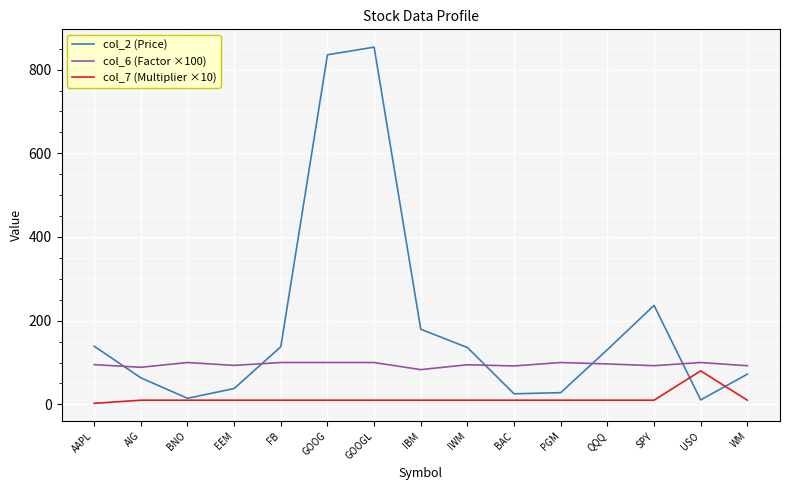

At how many categories does at least one series exceed 432?

2